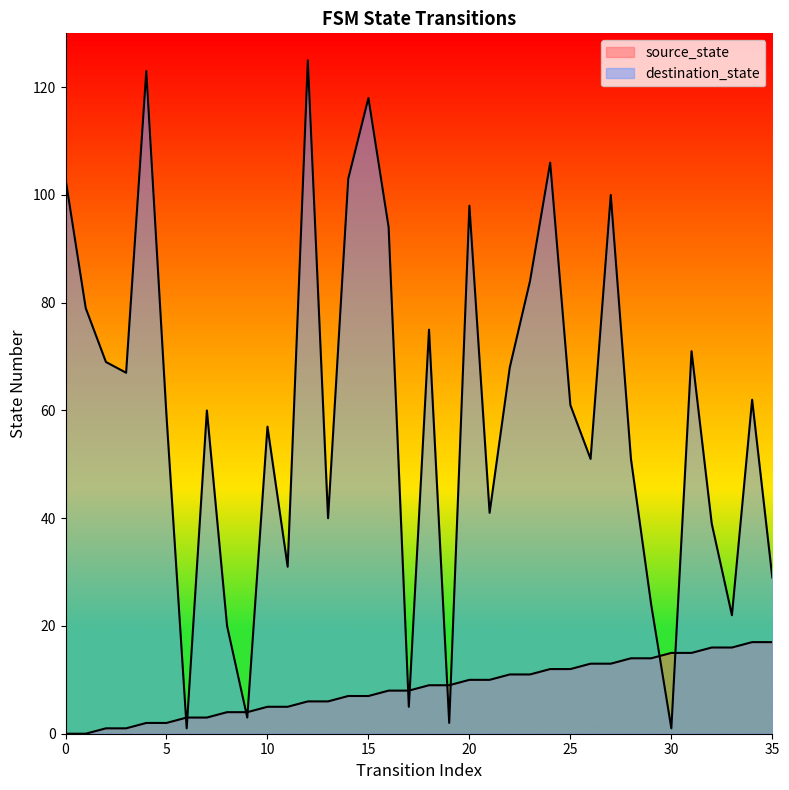

List the series in order of their peak value, lowest first.

source_state, destination_state